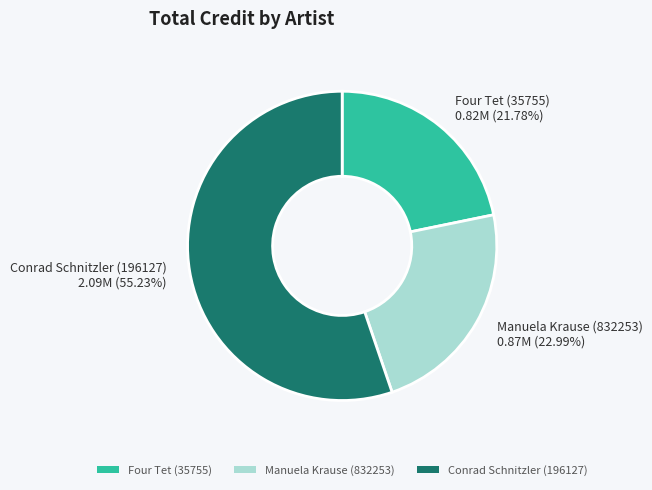

Is it true that Conrad Schnitzler (196127) is 67% of the pie?

False